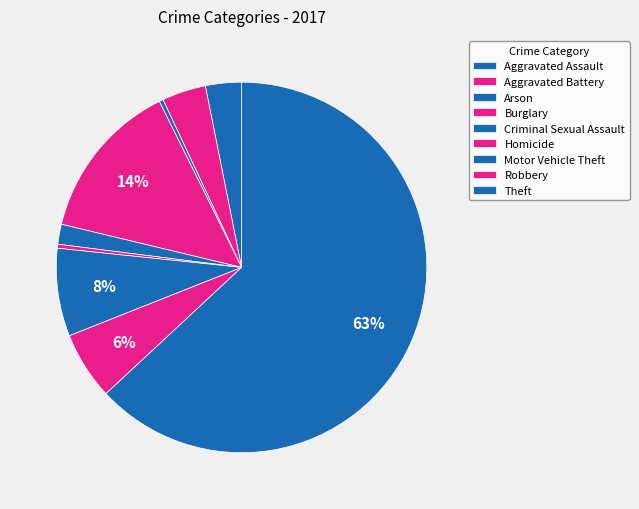

How many slices are in this pie chart?

9